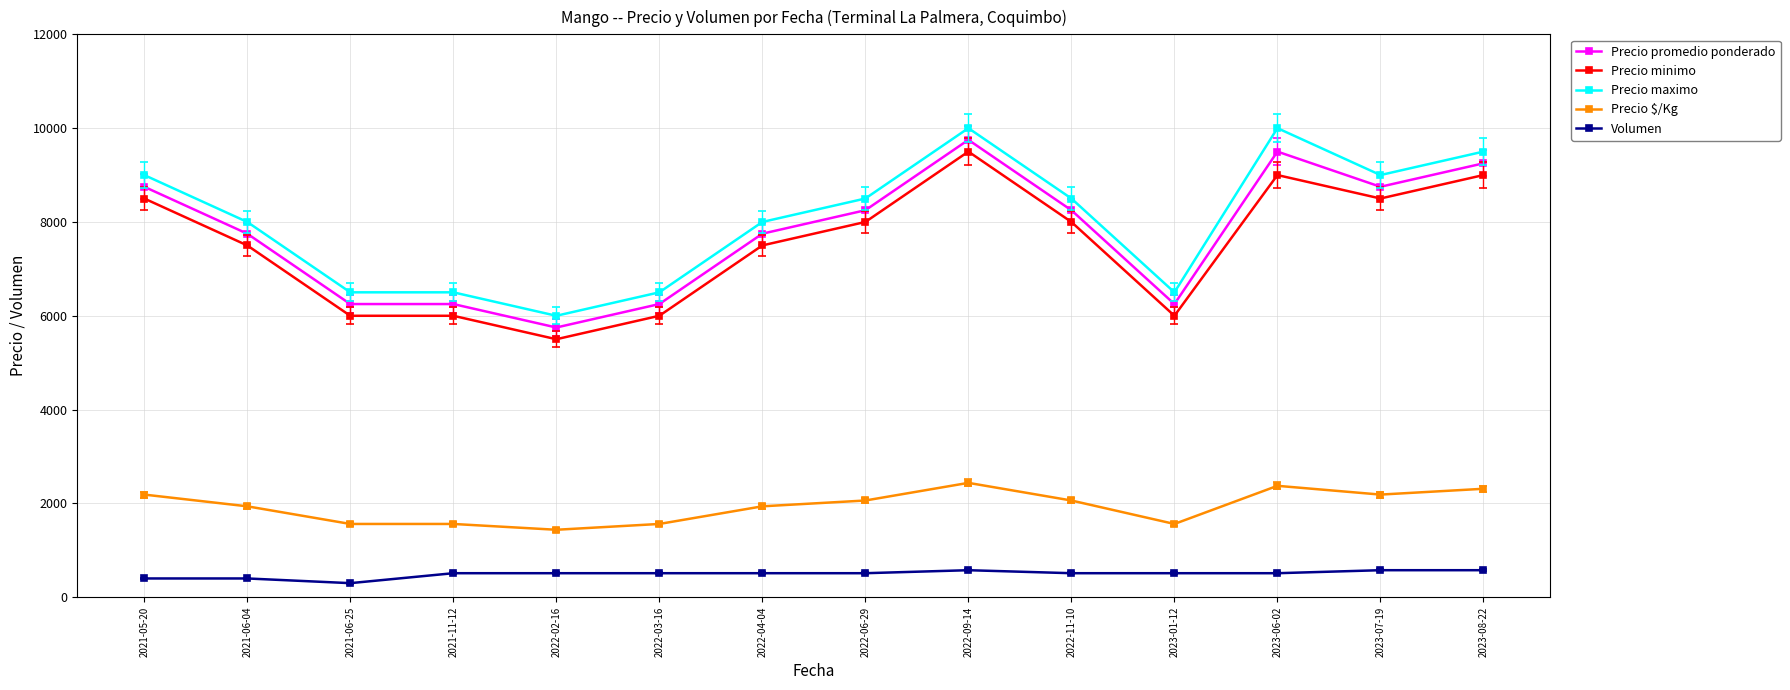

What is the difference between the maximum and minimum values in the Precio $/Kg series?

1000